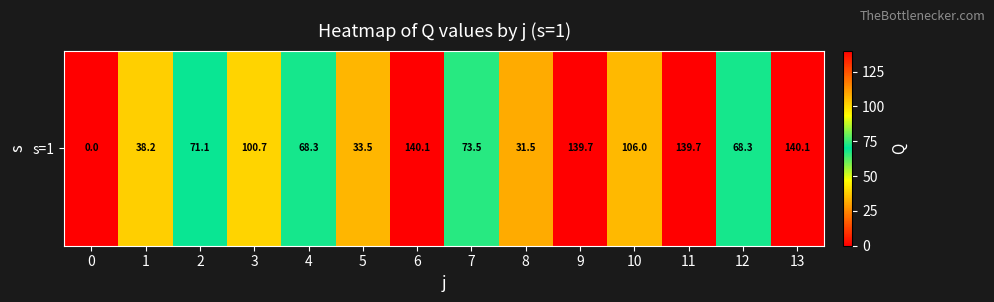

List the labels in order of value, smallest first.

0, 8, 5, 1, 4, 12, 2, 7, 3, 10, 9, 11, 6, 13